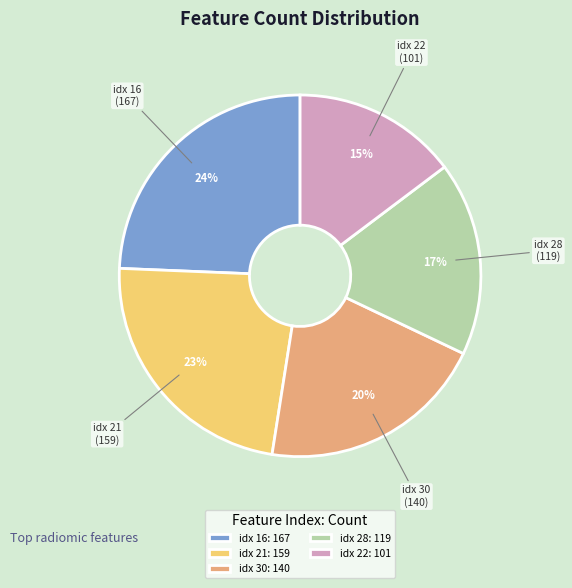

Is it true that idx 16: 167 is 24% of the pie?

True